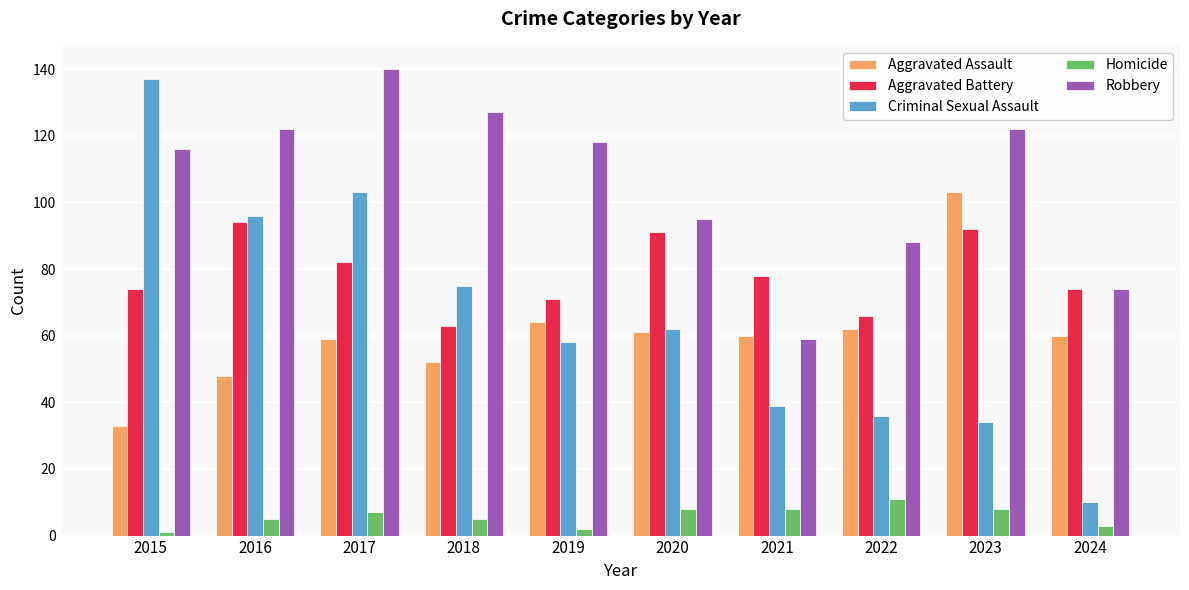

Reading left to right, extract all data points from this chart.

Aggravated Assault: 33	48	59	52	64	61	60	62	103	60
Aggravated Battery: 74	94	82	63	71	91	78	66	92	74
Criminal Sexual Assault: 137	96	103	75	58	62	39	36	34	10
Homicide: 1	5	7	5	2	8	8	11	8	3
Robbery: 116	122	140	127	118	95	59	88	122	74